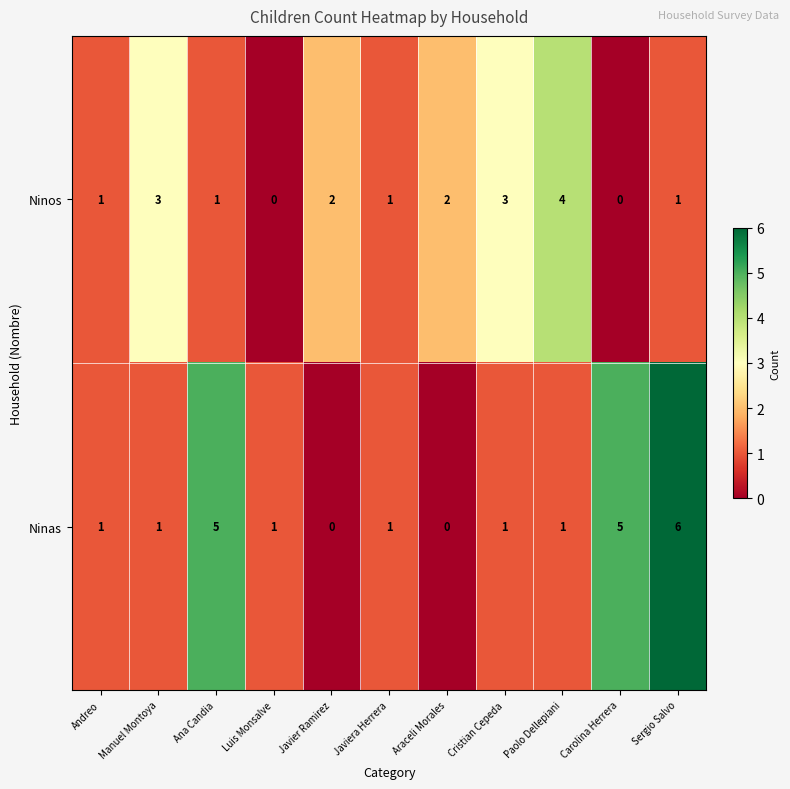

What is the approximate value of Ninas at Carolina Herrera?

5